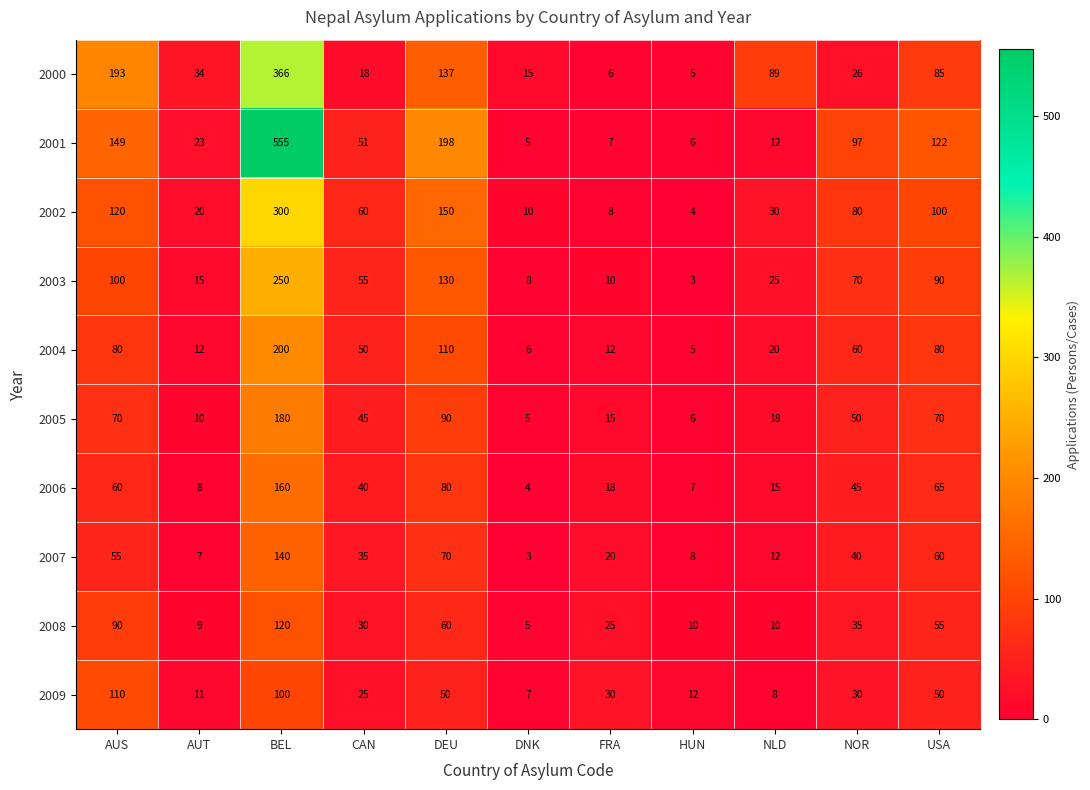

How many categories are shown in the chart?

11